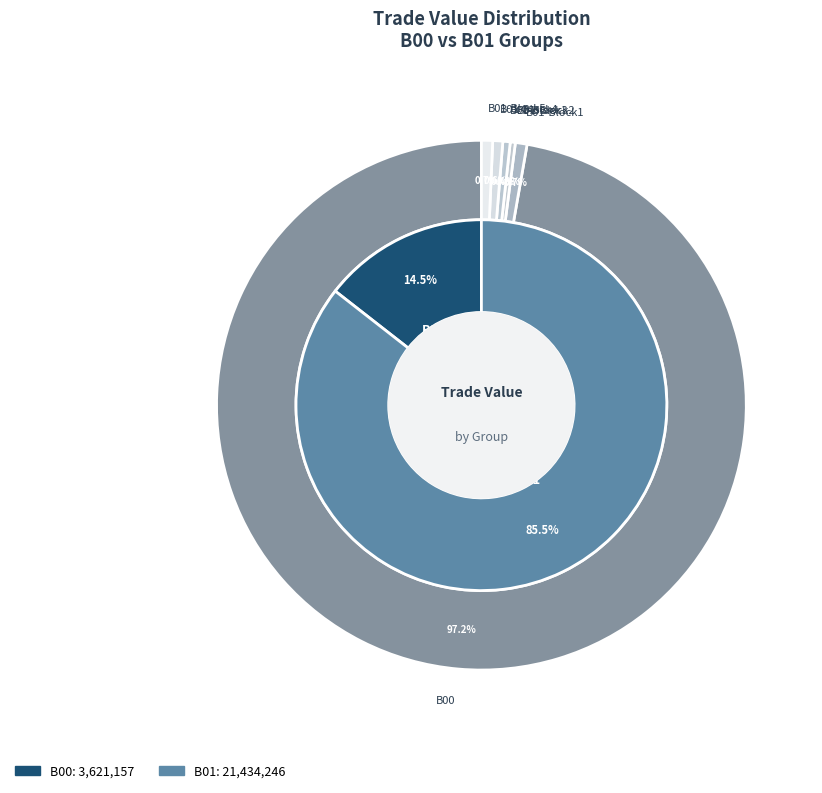

Is B01 (Trade-5) the majority of the pie?

No